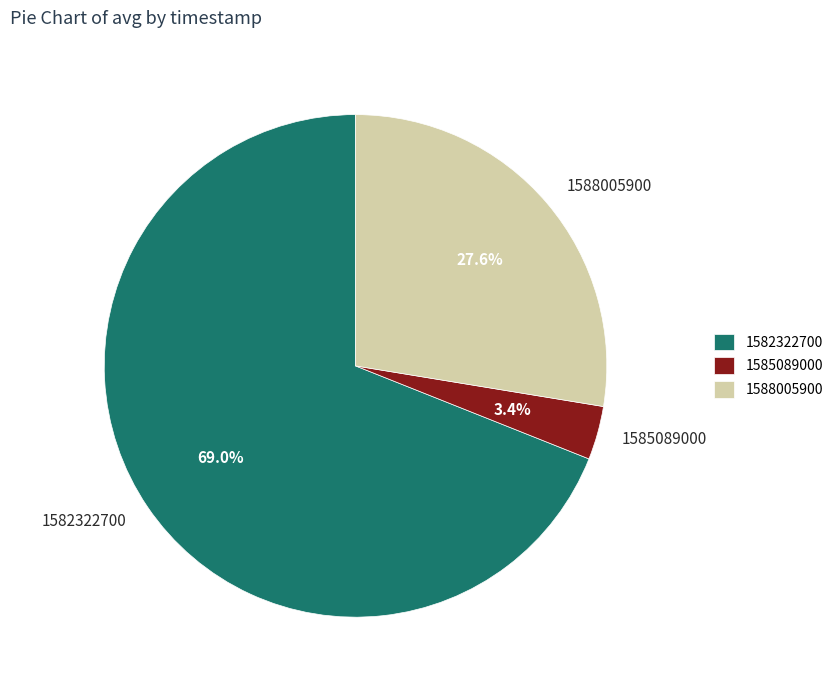

Is the sum of 1582322700 and 1585089000 greater than half?

Yes